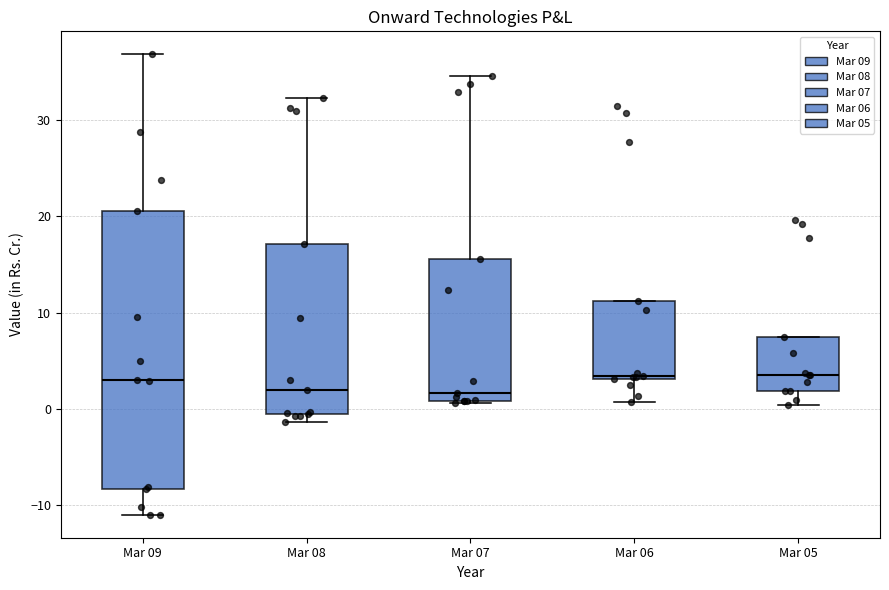

Comparing the boxes themselves (not the whiskers), which one is the tallest?

Mar 09